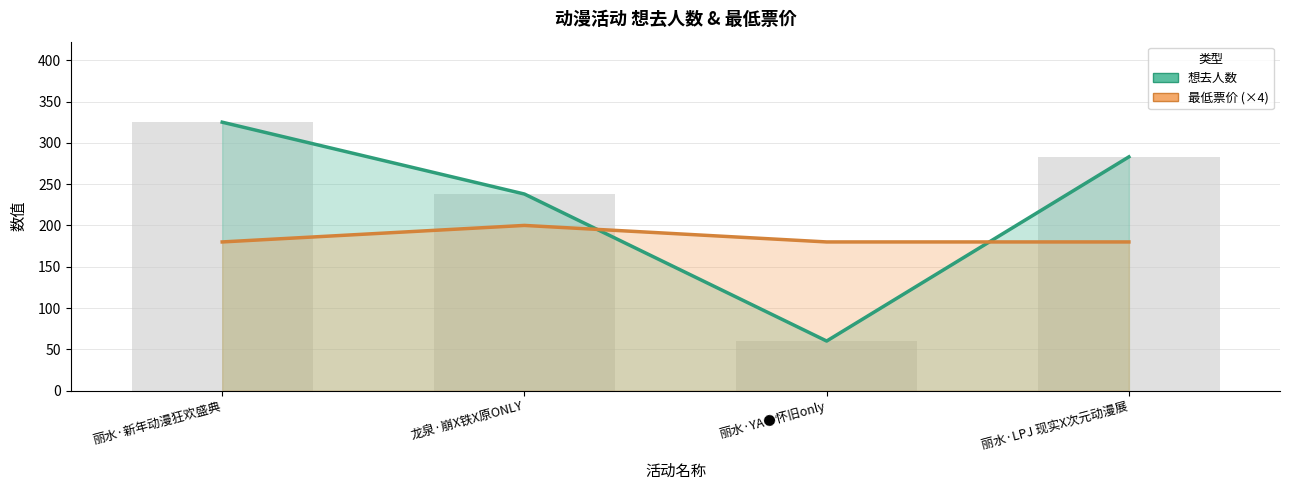

What is the greatest value displayed?

325